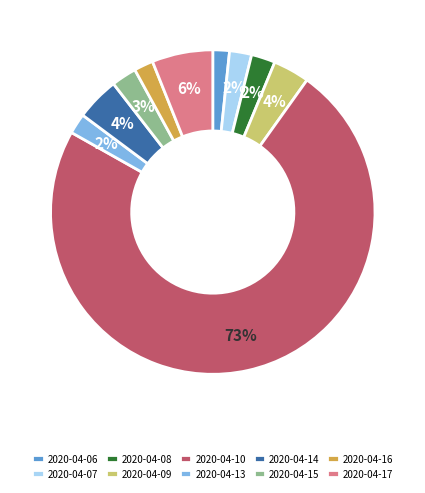

Between 2020-04-13 and 2020-04-14, which is larger?

2020-04-14